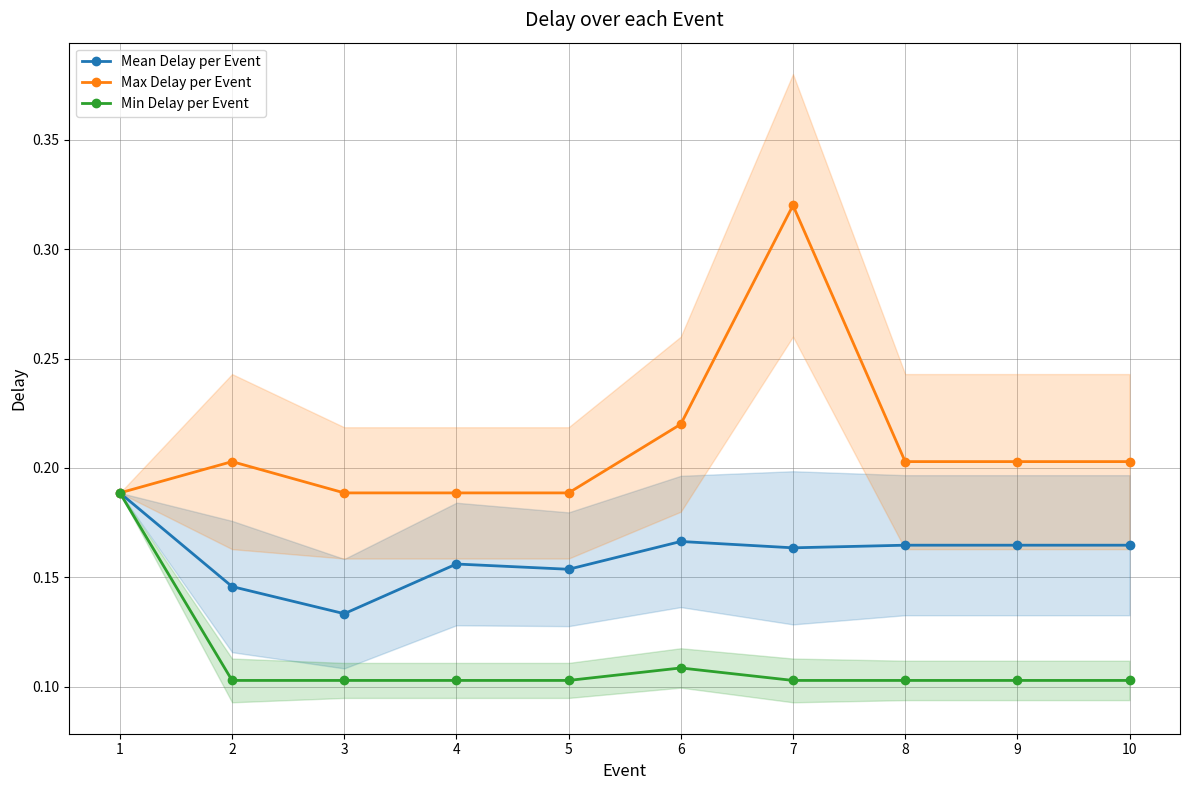

True or false: Min Delay per Event has more than 2 points higher than both neighbors.

False